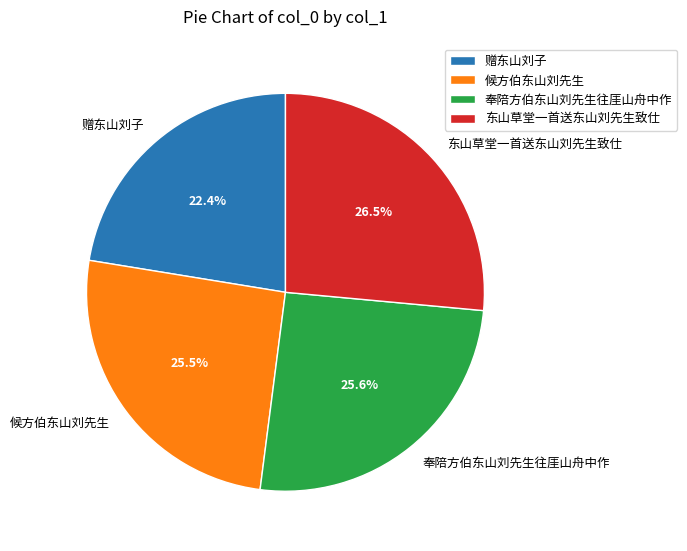

To the nearest percent, what is the difference between the largest and smallest slice percentages?

4%